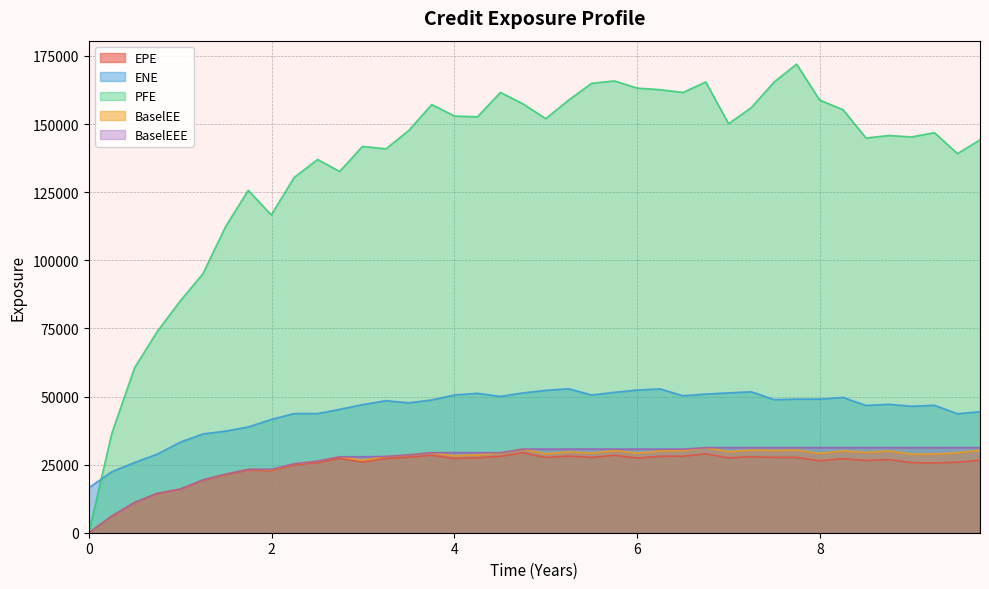

How many data points in ENE are less than 48463?

20